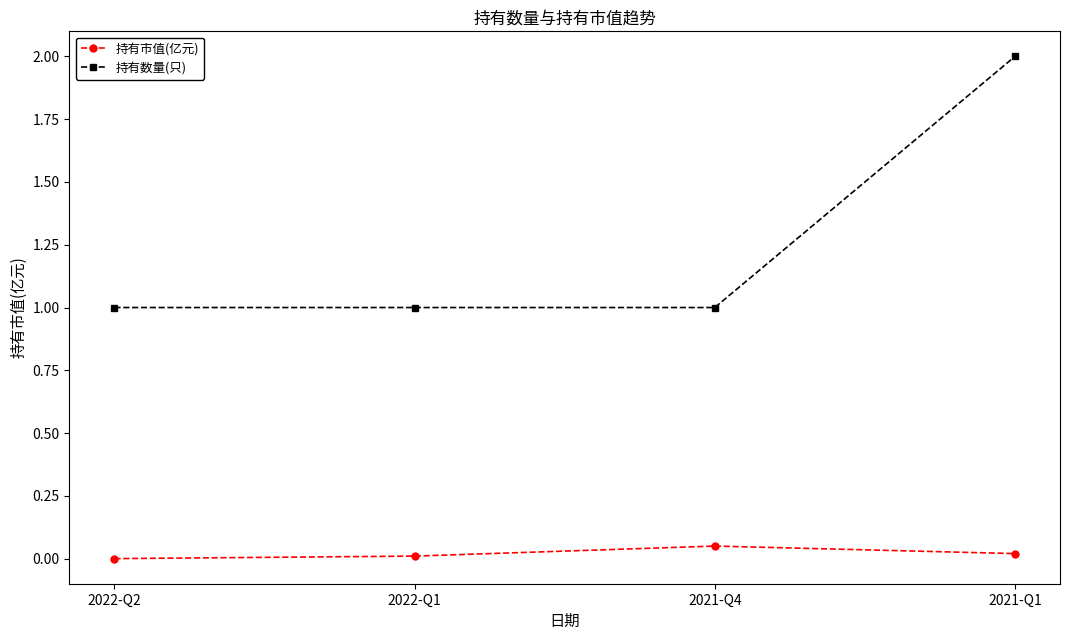

How many lines are shown in the chart?

2